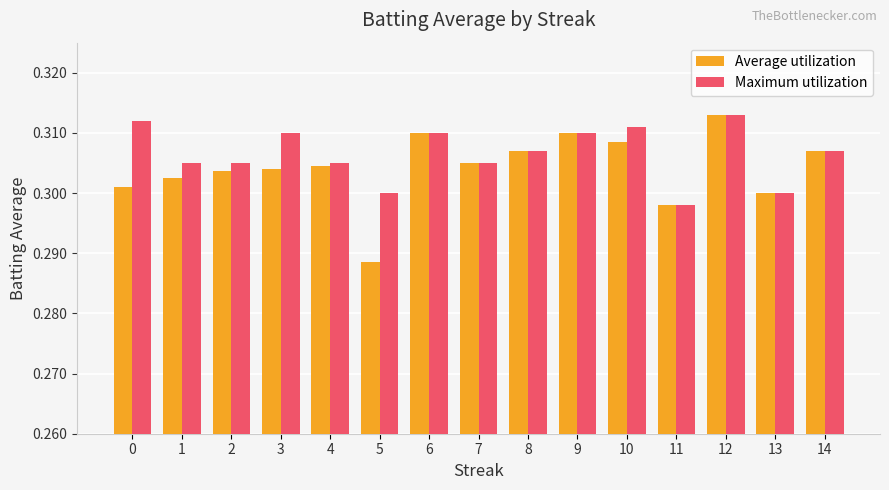

Which series has the widest spread of values?

Average utilization